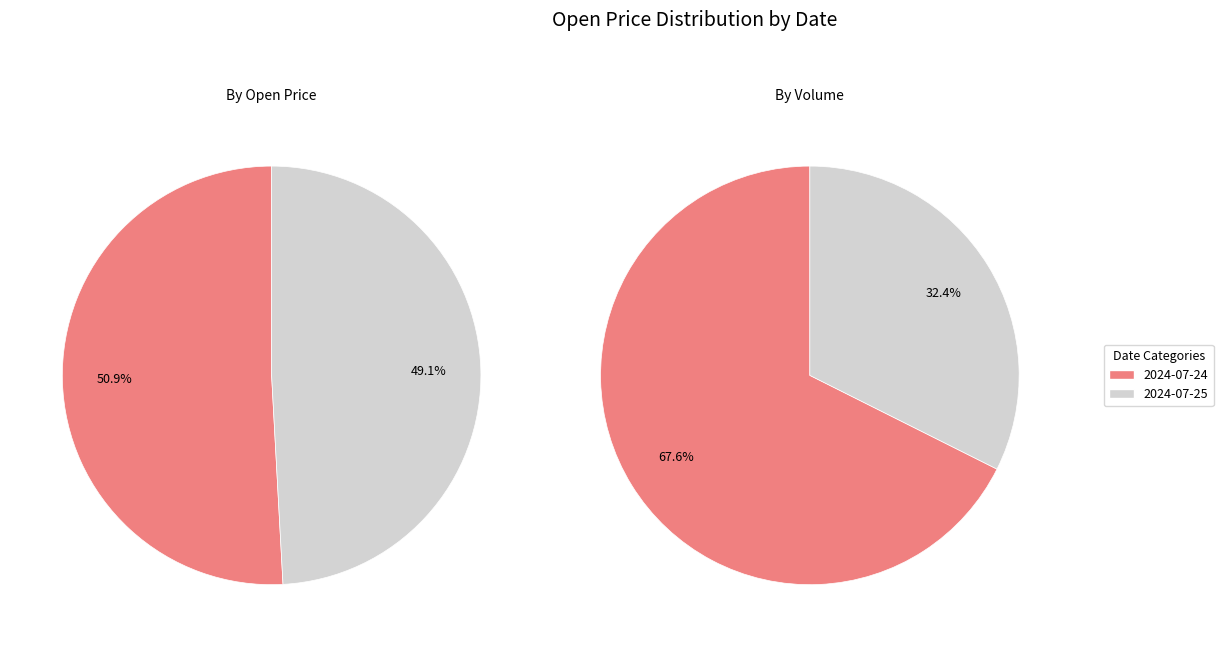

What is the largest slice in the pie chart?

2024-07-24